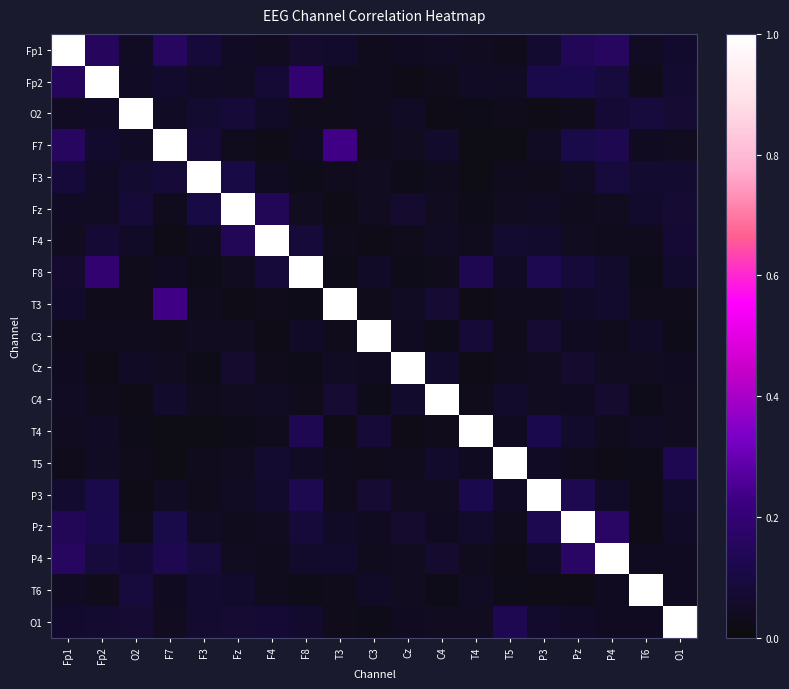

What is the total value across all series at T6?

1.7